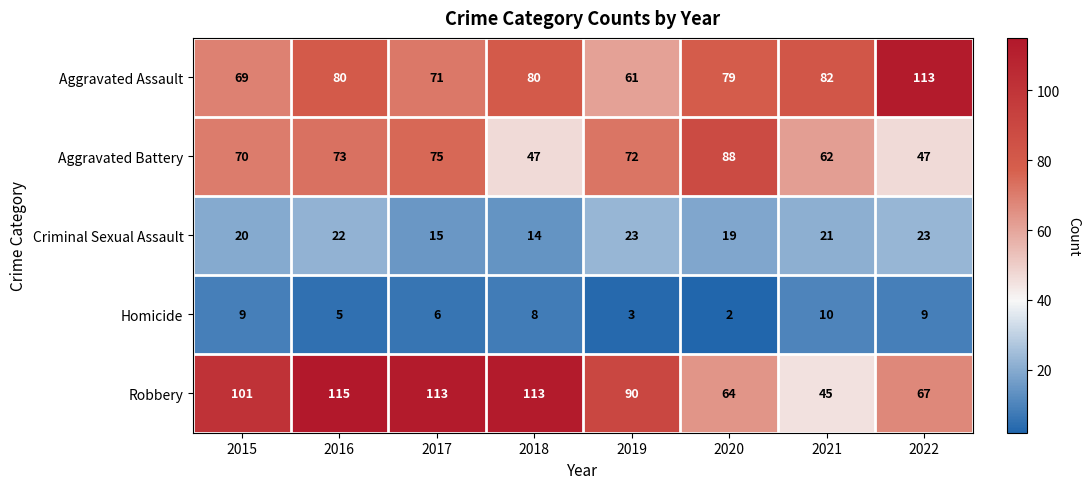

Rank the series by their maximum value, from highest to lowest.

Robbery, Aggravated Assault, Aggravated Battery, Criminal Sexual Assault, Homicide